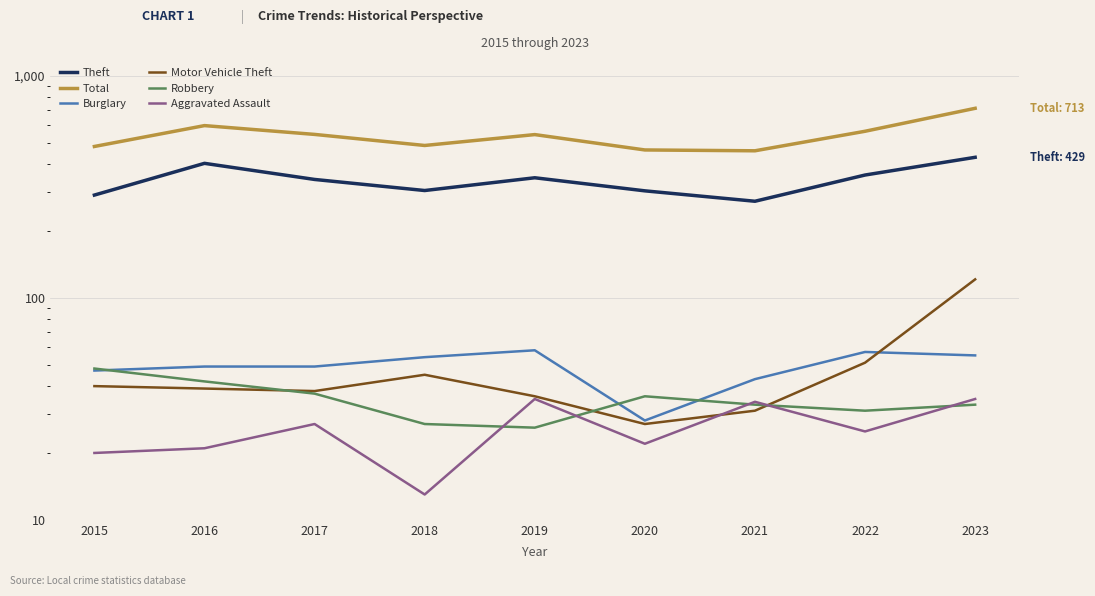

What is the difference between the second highest and minimum values in the Total series?

137